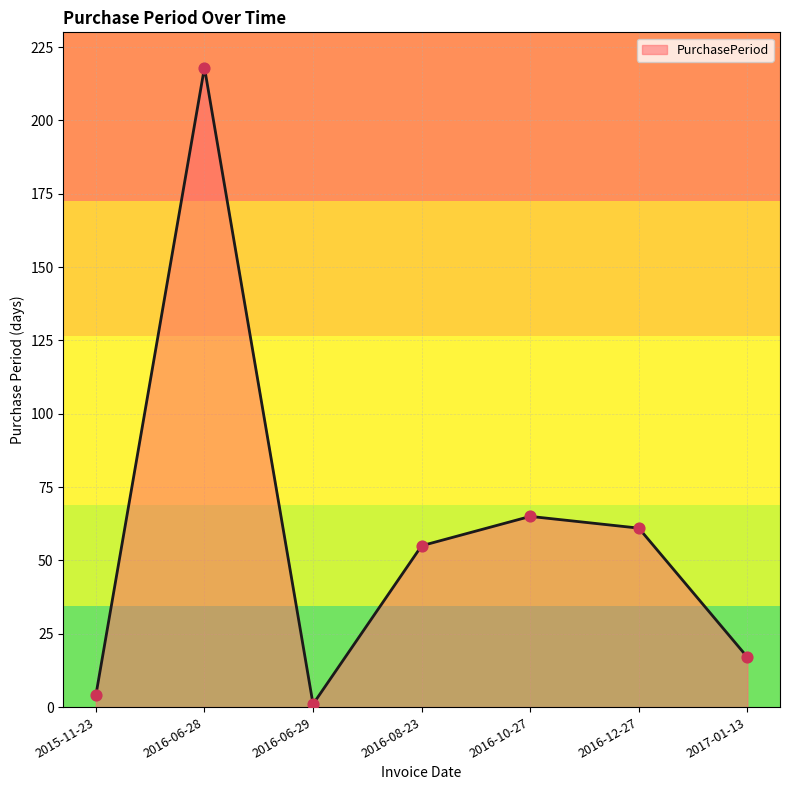

Between 2016-10-27 and 2016-06-28, which is larger?

2016-06-28